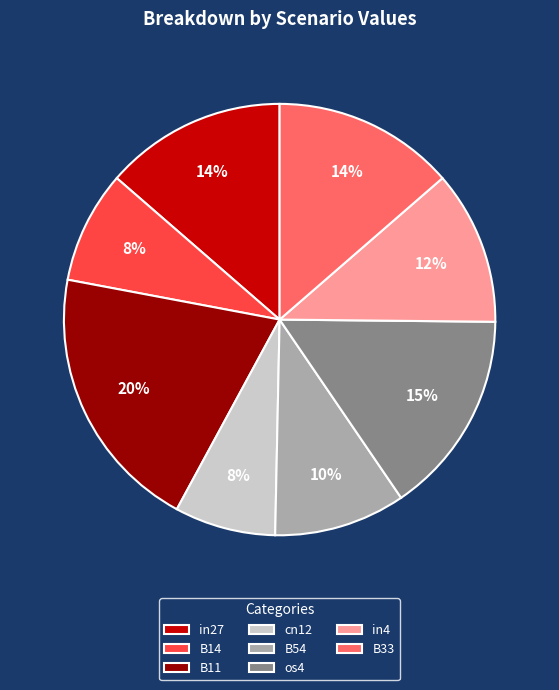

How many segments does this pie chart have?

8